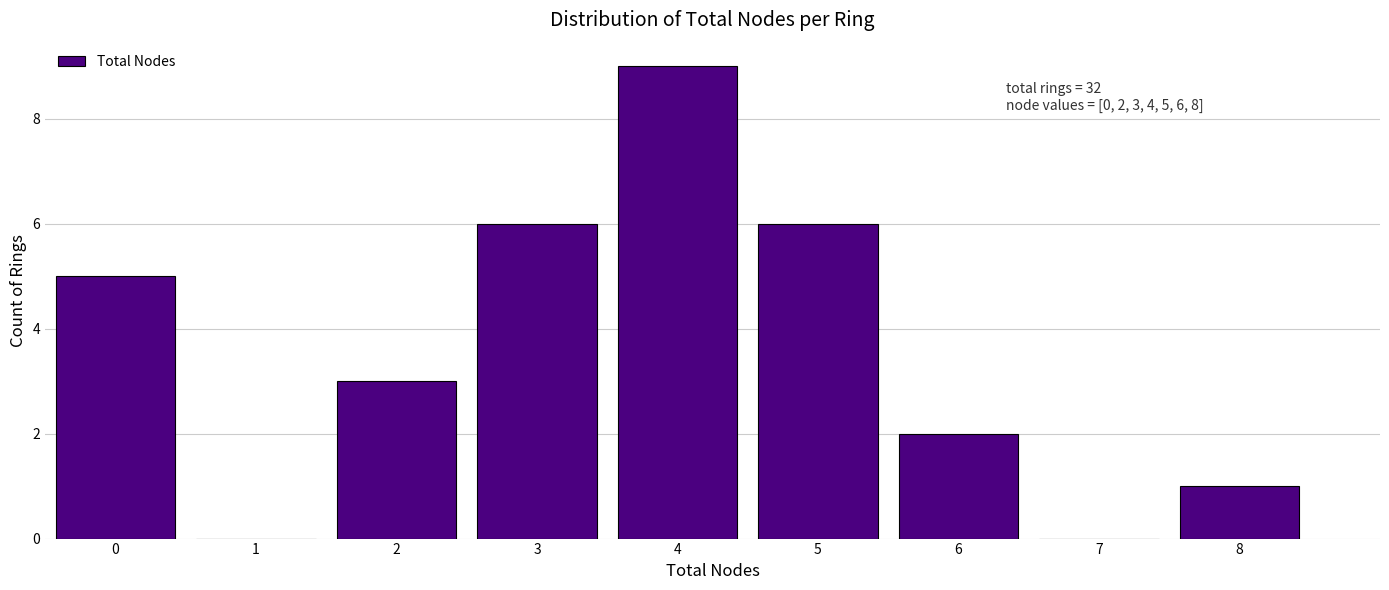

Reading left to right, what are all the values shown in this chart?

0=5	1=0	2=3	3=6	4=9	5=6	6=2	7=0	8=1